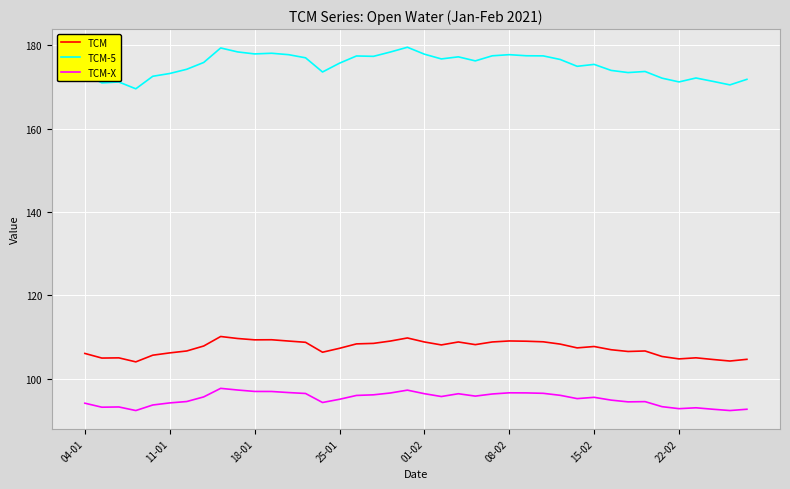

True or false: TCM-5 and TCM cross at least once.

False